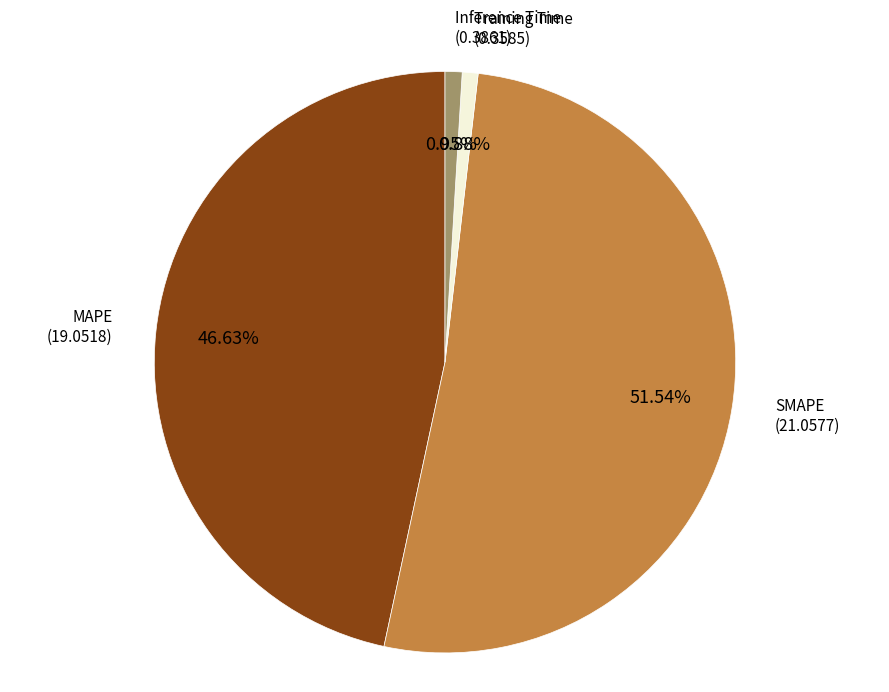

The Training Time slice represents 11% of the pie. True or false?

False